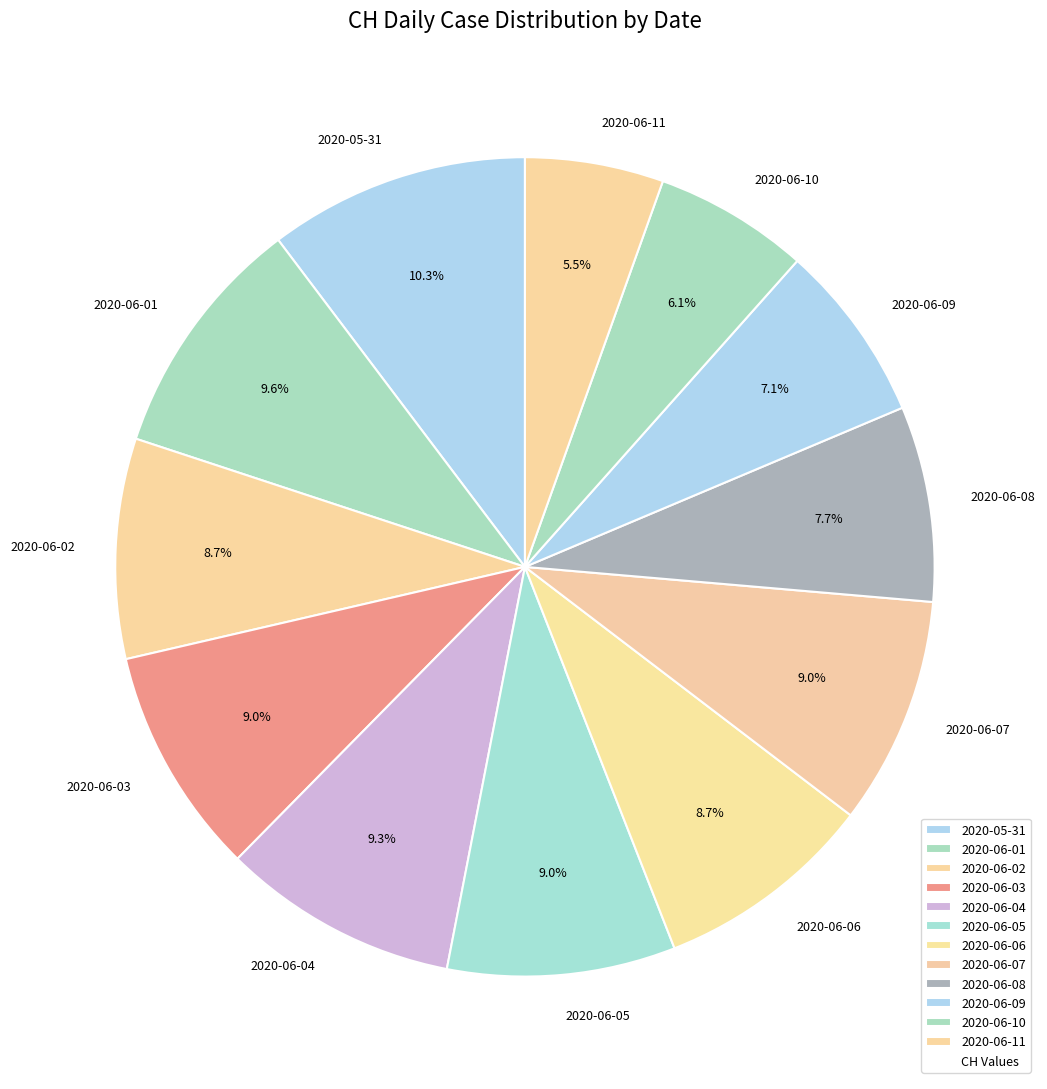

Is 2020-06-01 the majority of the pie?

No